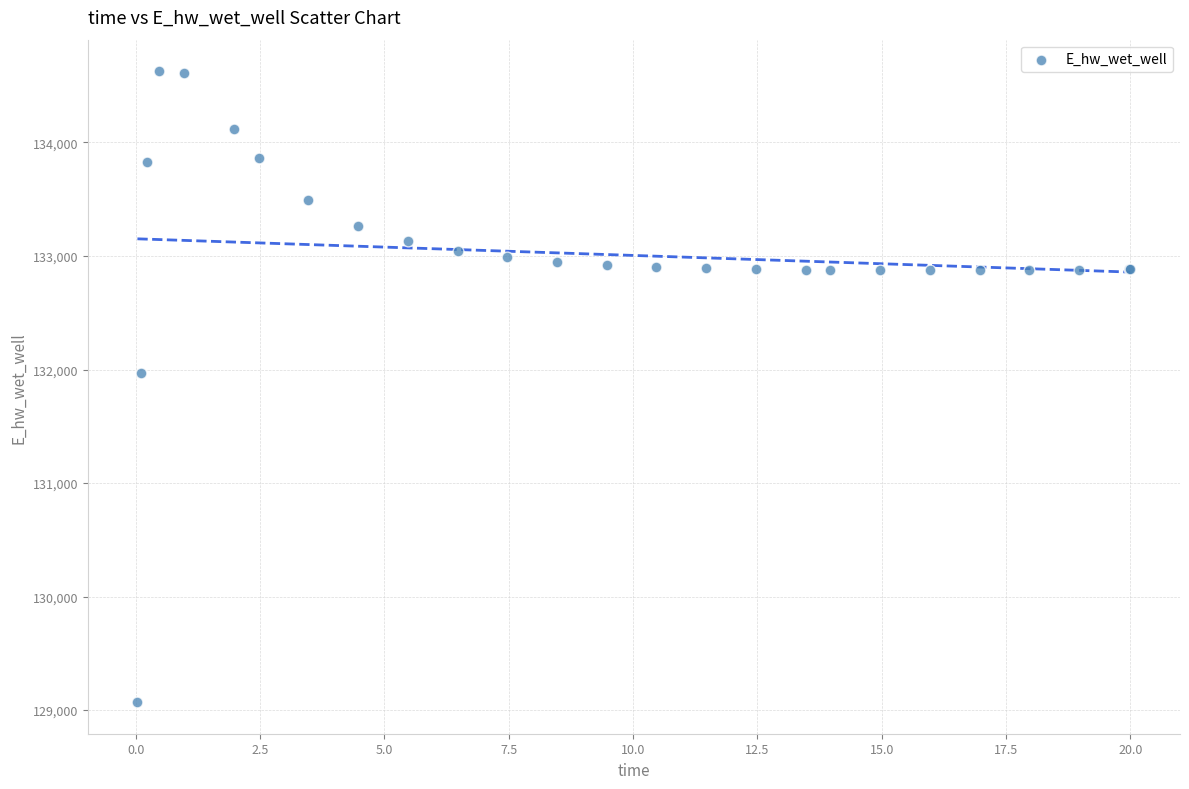

What Y value in the scatter plot is closest to 131848?

131969.5